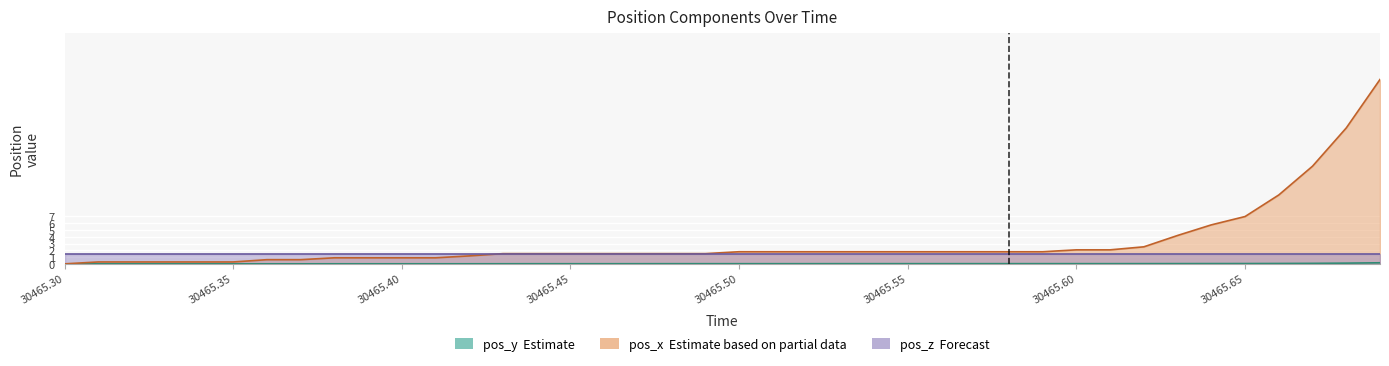

True or false: pos_y and pos_x cross at least once.

False